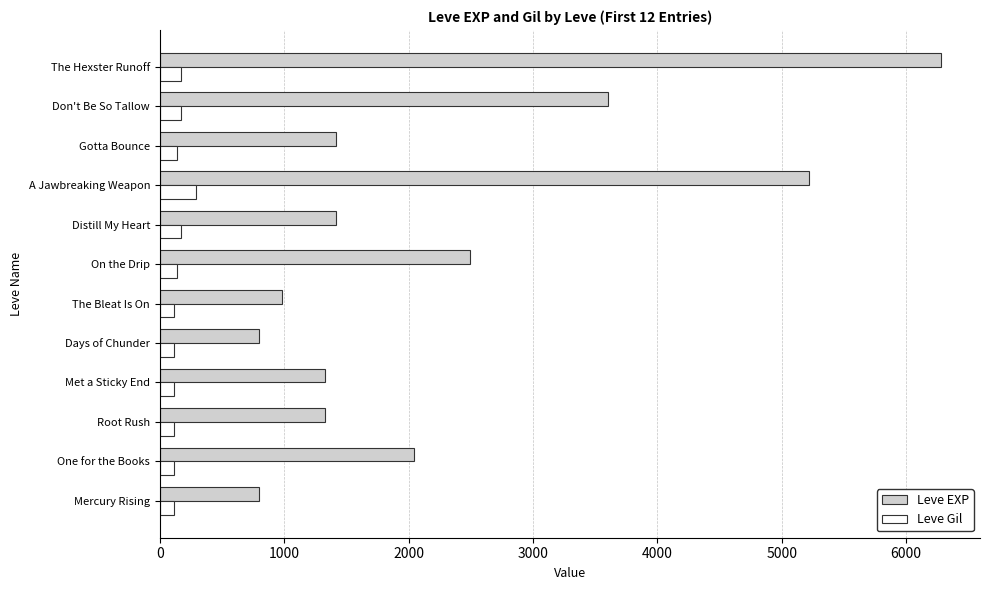

Which series has the widest spread of values?

Leve EXP